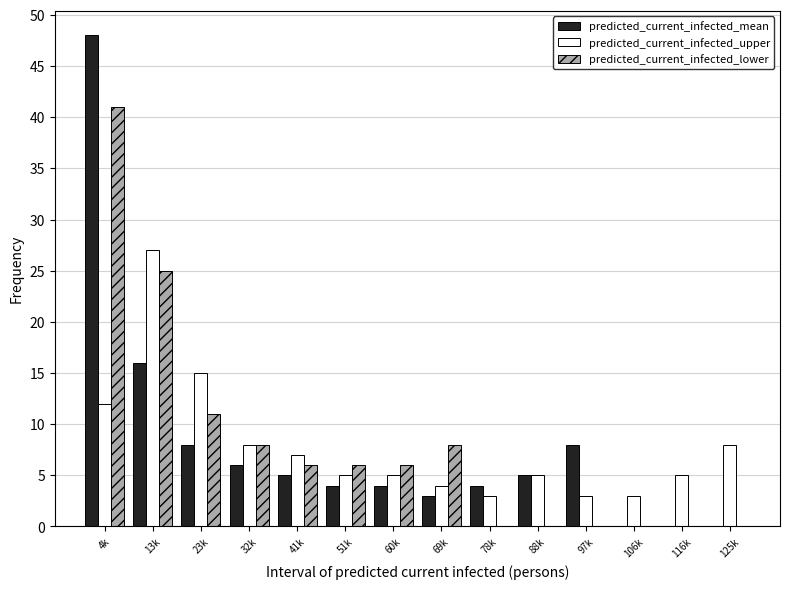

Which series changed the most between 13k and 97k?

predicted_current_infected_lower